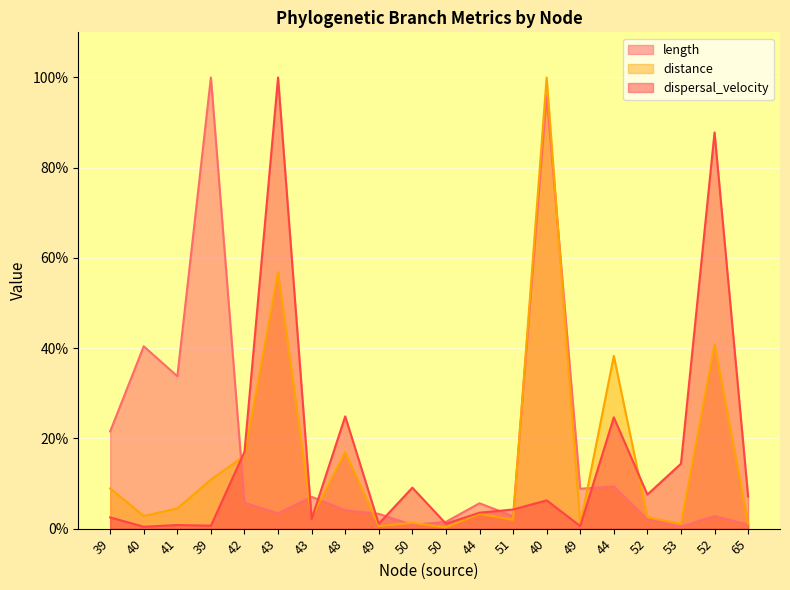

After their last crossing, which series has the higher values: distance or length?

distance